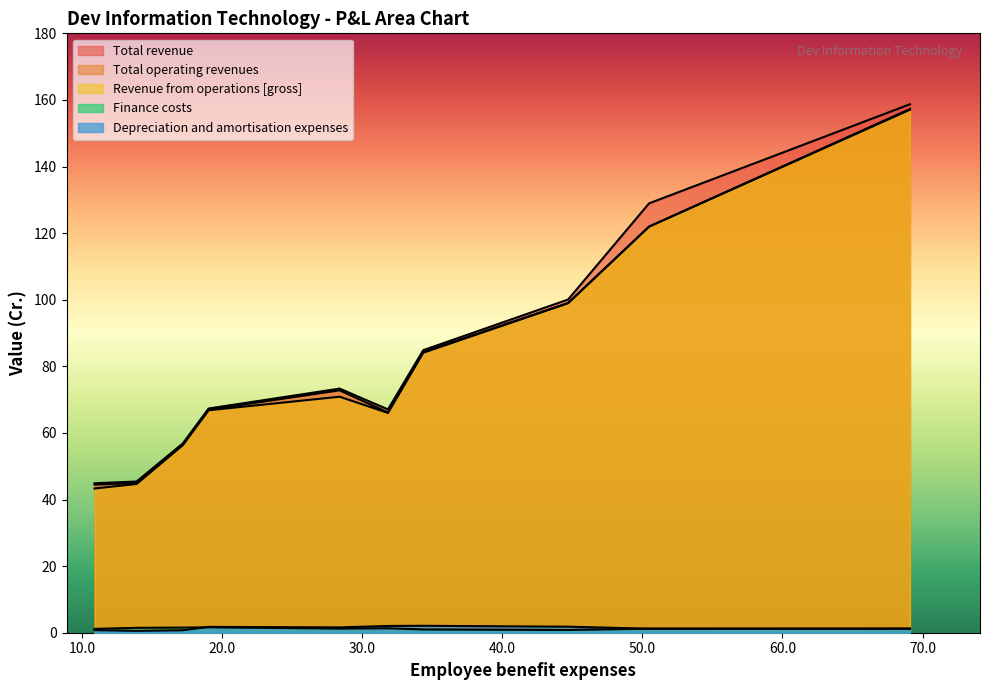

What value does the Finance costs series have at 13.9?

1.5